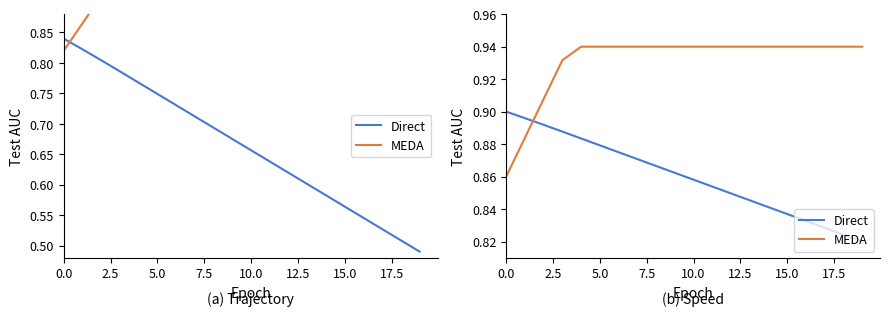

Is it true that Direct equals 0.9 at 9?

True